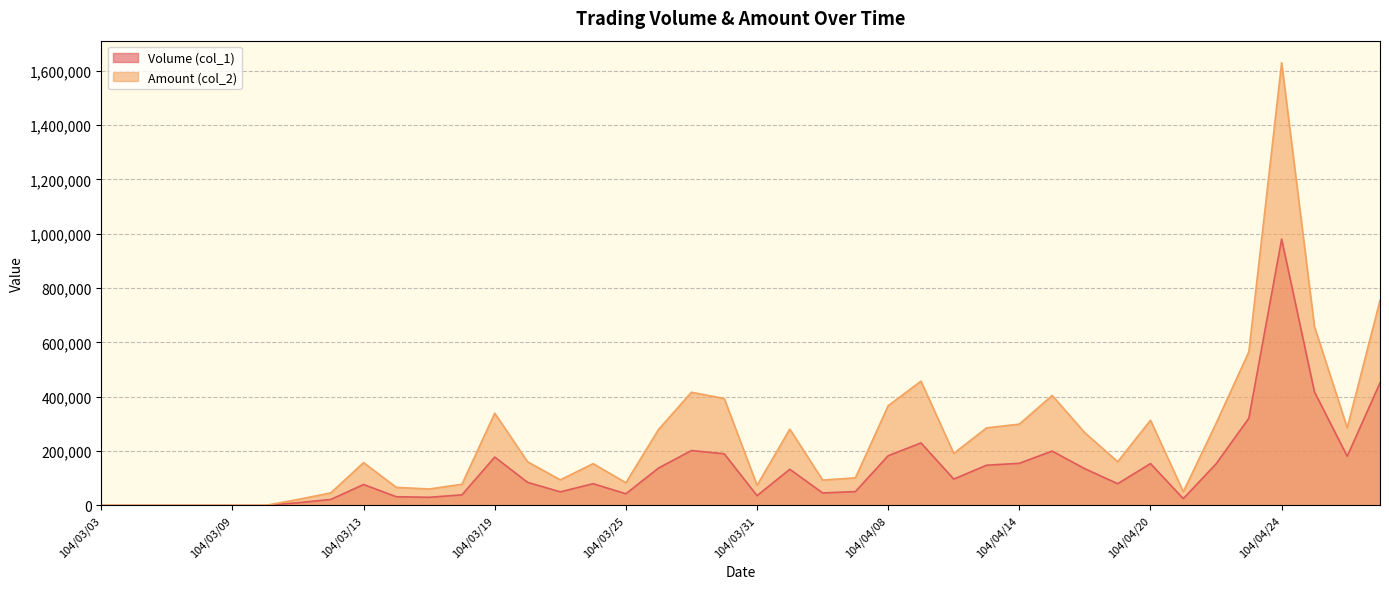

Where is the first local maximum for Amount (col_2)?

104/03/13